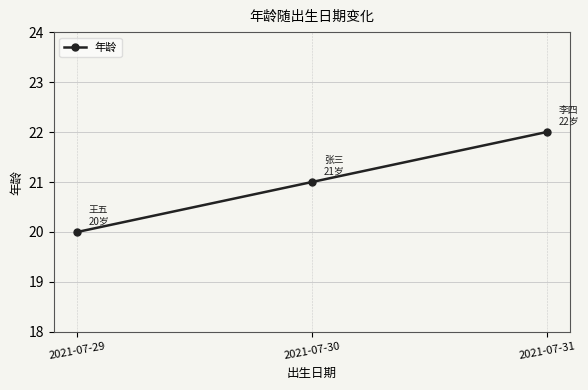

What is the ratio of the value at 2021-07-29 to the value at 2021-07-31?

0.9